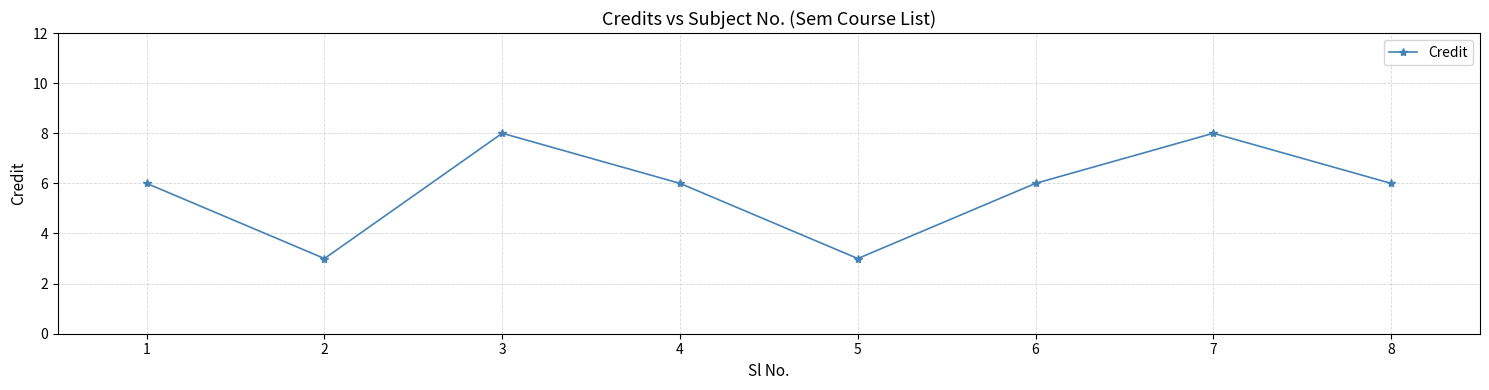

Approximately how many times larger is the value at 2 compared to 3?

0.4